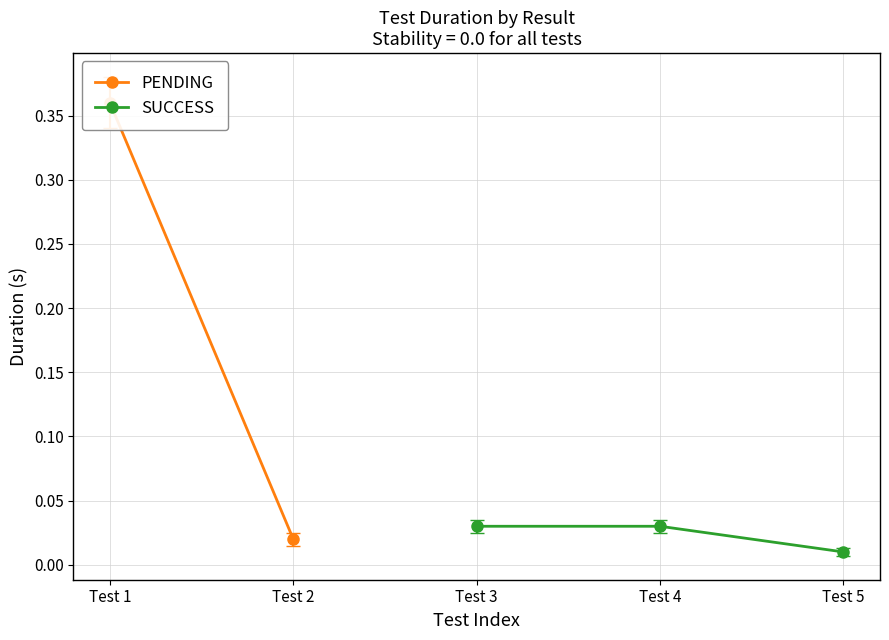

At which label is SUCCESS closest to 0?

Test 5